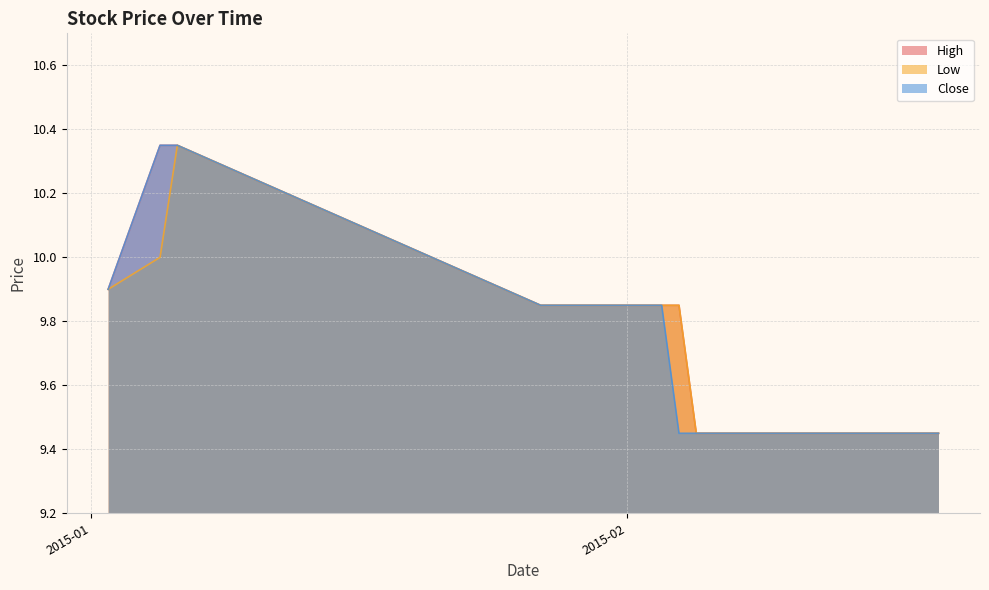

What is the minimum value for High?

9.4